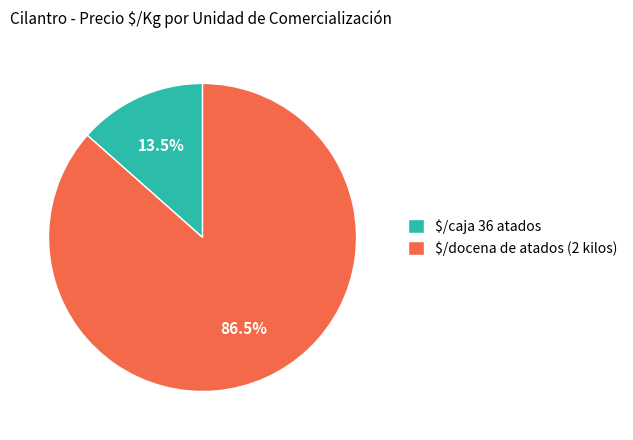

How many slices are in this pie chart?

2